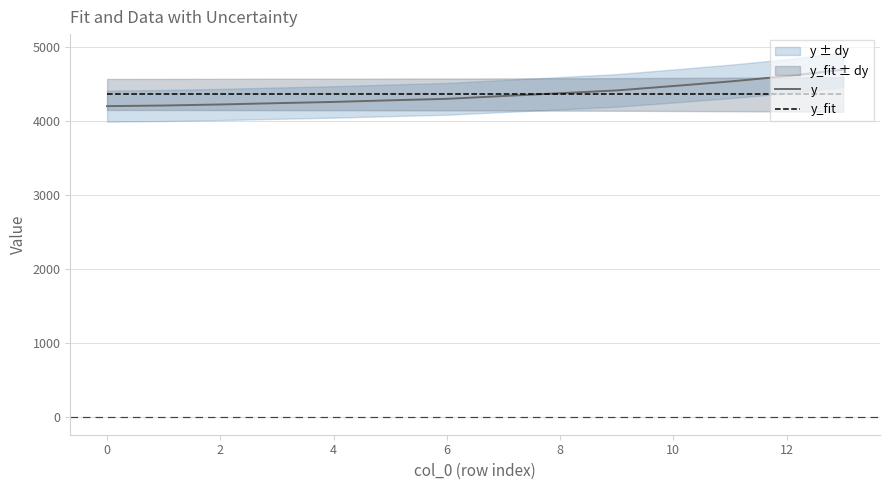

How many lines are shown in the chart?

2